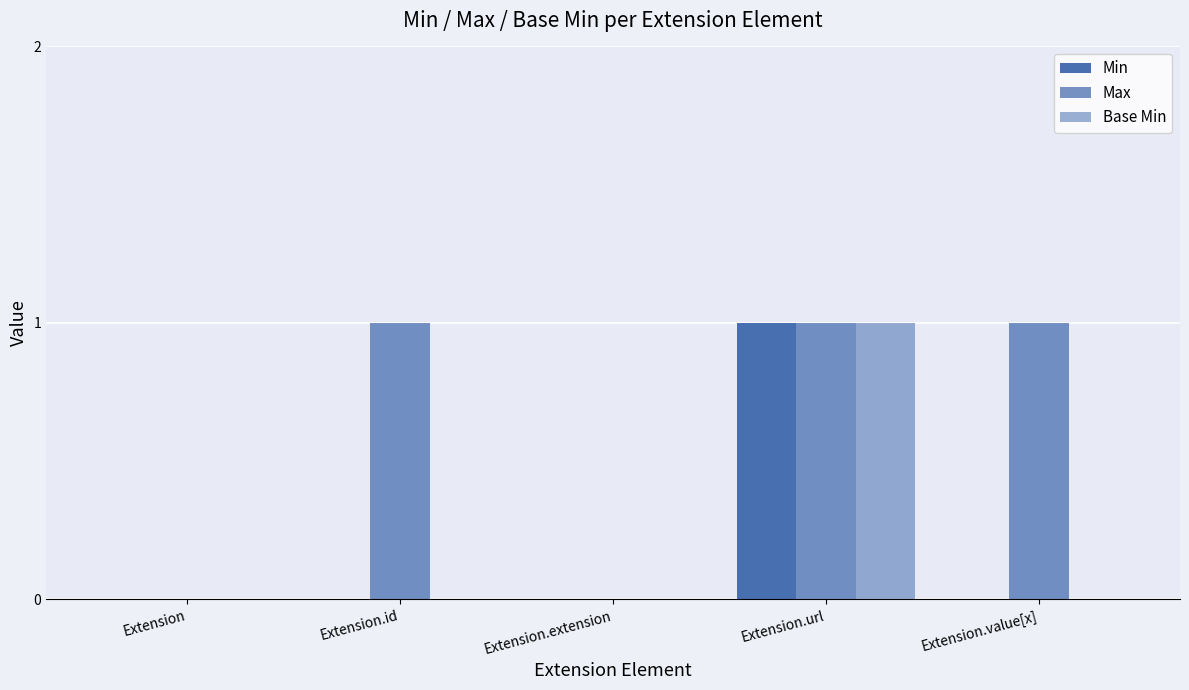

Are the bars horizontal?

No